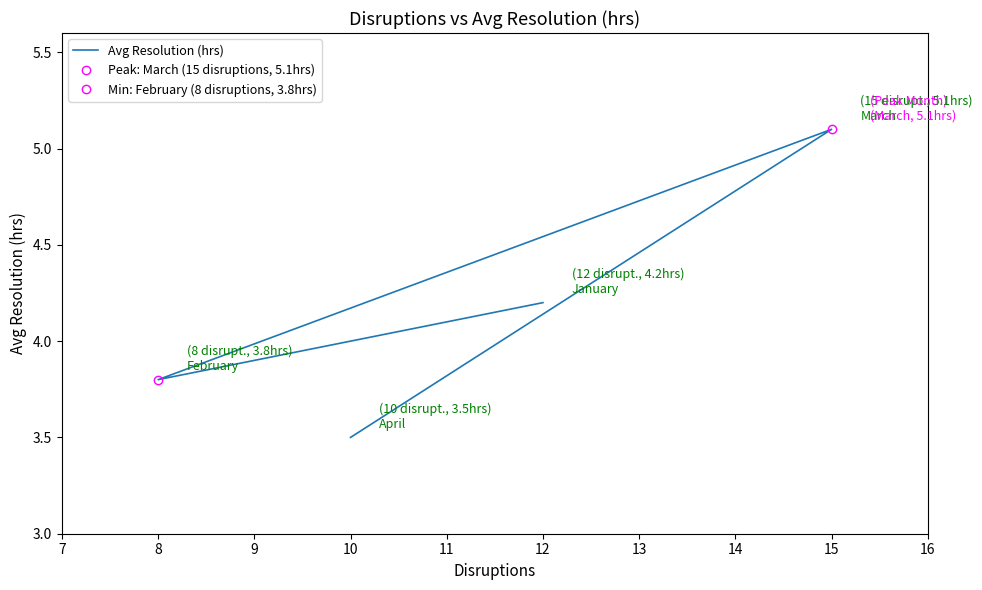

What is the greatest value displayed?

5.1